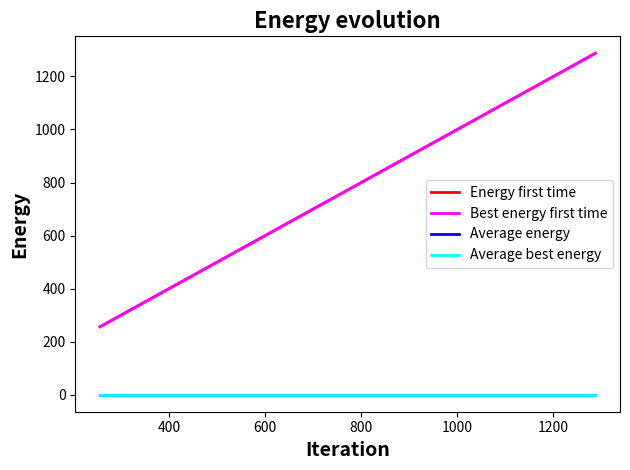

At how many categories does at least one series exceed 1269?

7